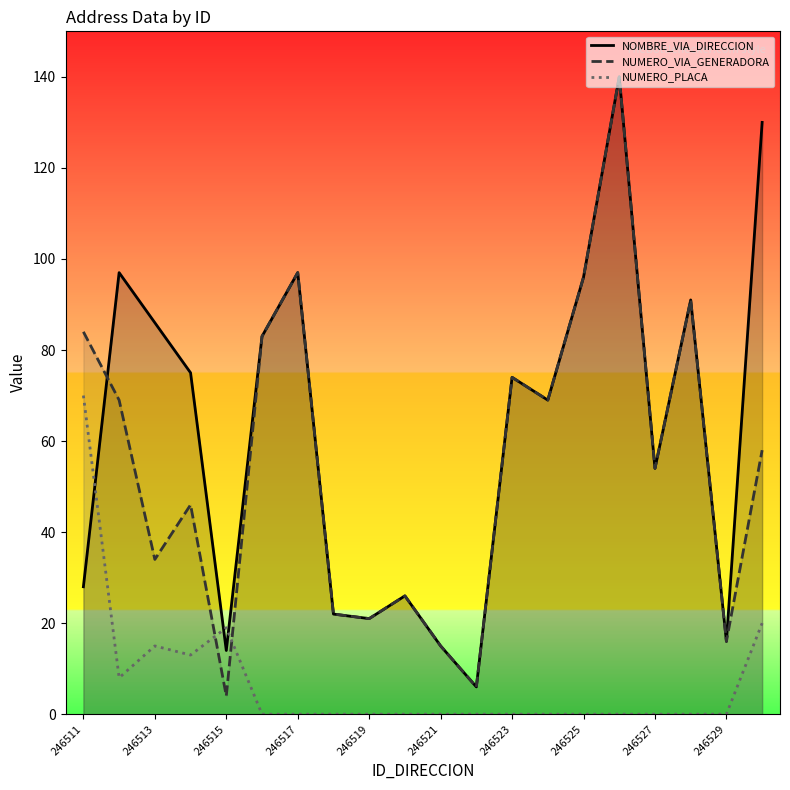

At how many categories does at least one series exceed 37?

13